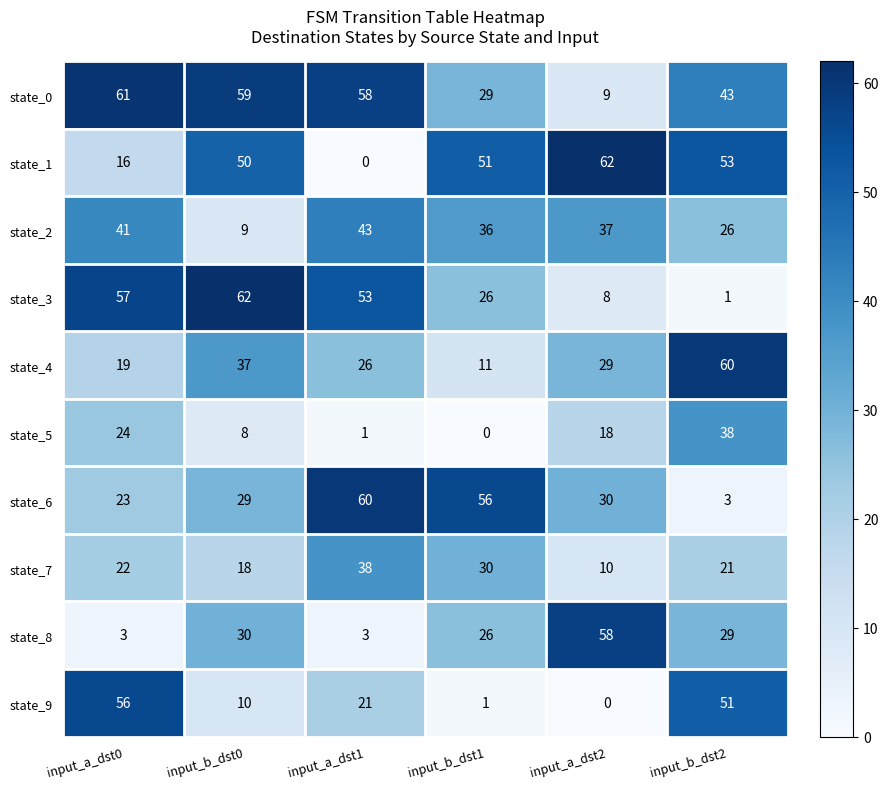

Is it true that state_4 equals 26 at input_a_dst1?

True